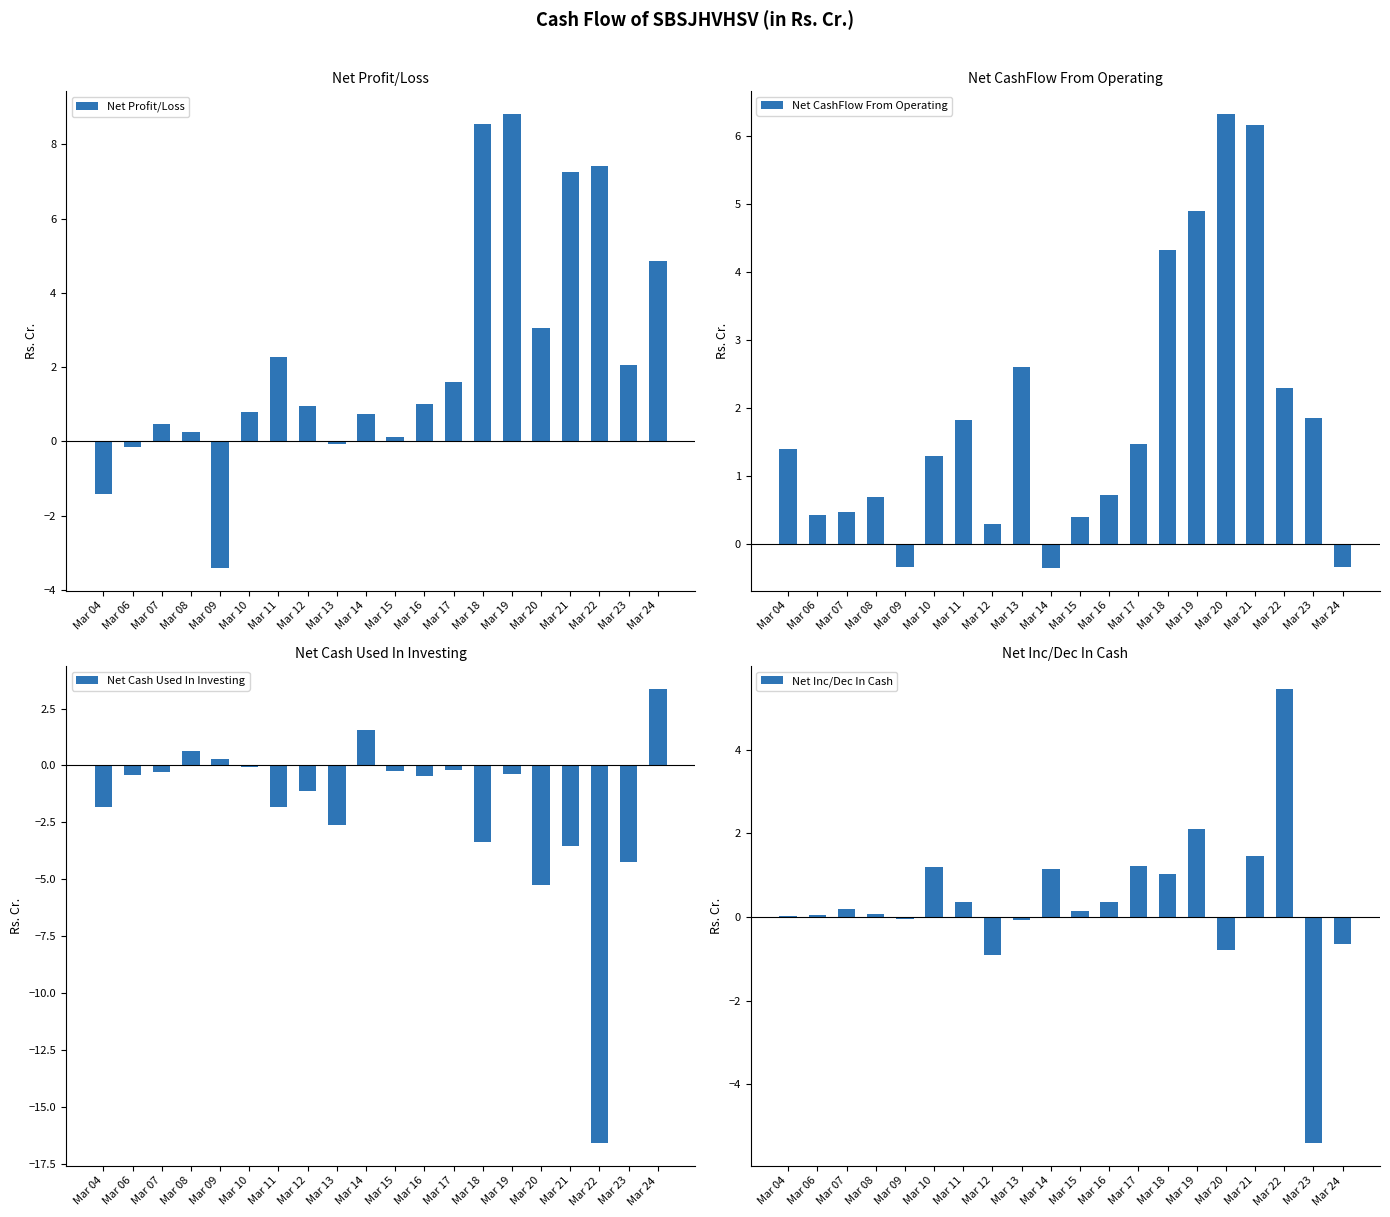

Between Mar 08 and Mar 06, which is larger?

Mar 08